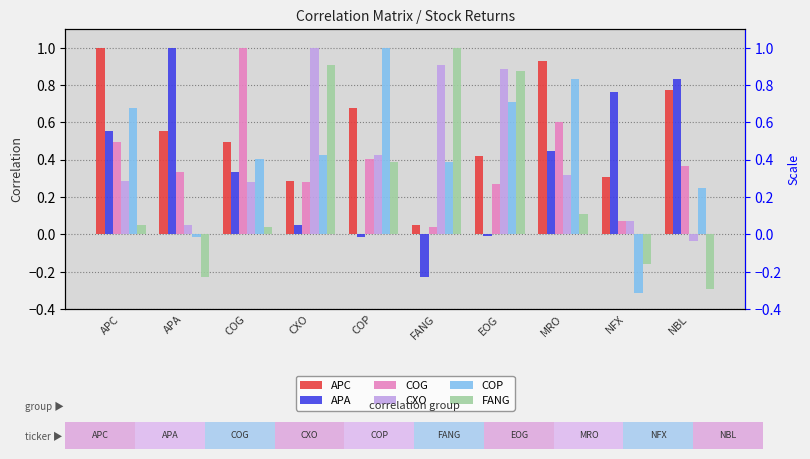

Reading left to right, transcribe all the data shown in this chart.

APC: 1.0	0.6	0.5	0.3	0.7	0.1	0.4	0.9	0.3	0.8
APA: 0.6	1.0	0.3	0.1	-0.0	-0.2	-0.0	0.4	0.8	0.8
COG: 0.5	0.3	1.0	0.3	0.4	0.0	0.3	0.6	0.1	0.4
CXO: 0.3	0.1	0.3	1.0	0.4	0.9	0.9	0.3	0.1	-0.0
COP: 0.7	-0.0	0.4	0.4	1.0	0.4	0.7	0.8	-0.3	0.2
FANG: 0.1	-0.2	0.0	0.9	0.4	1.0	0.9	0.1	-0.2	-0.3